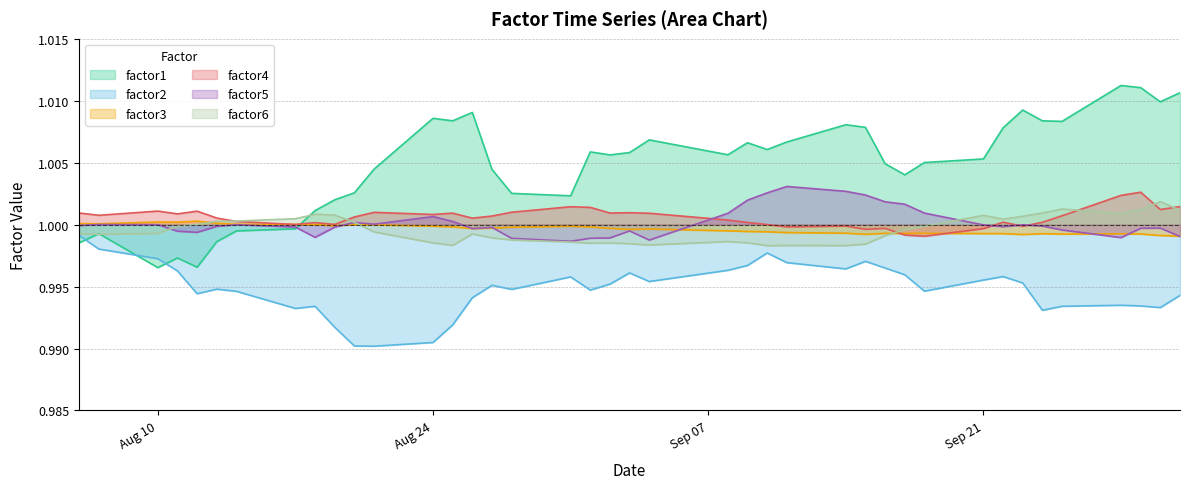

Which series has the largest total across all categories?

factor1